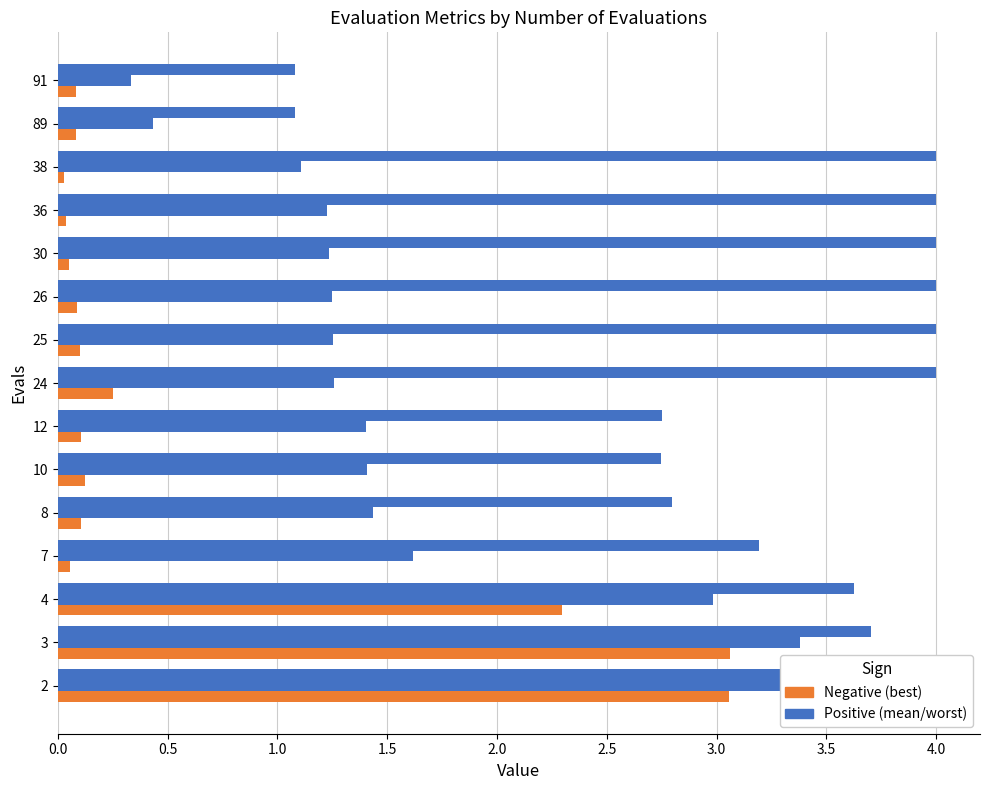

How many bars are there in total?

45